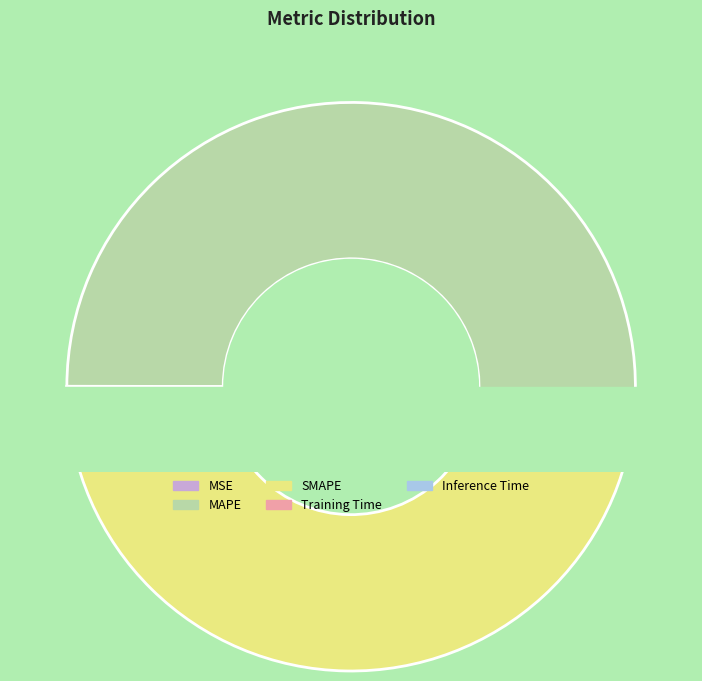

To the nearest percent, what portion does SMAPE represent?

48%